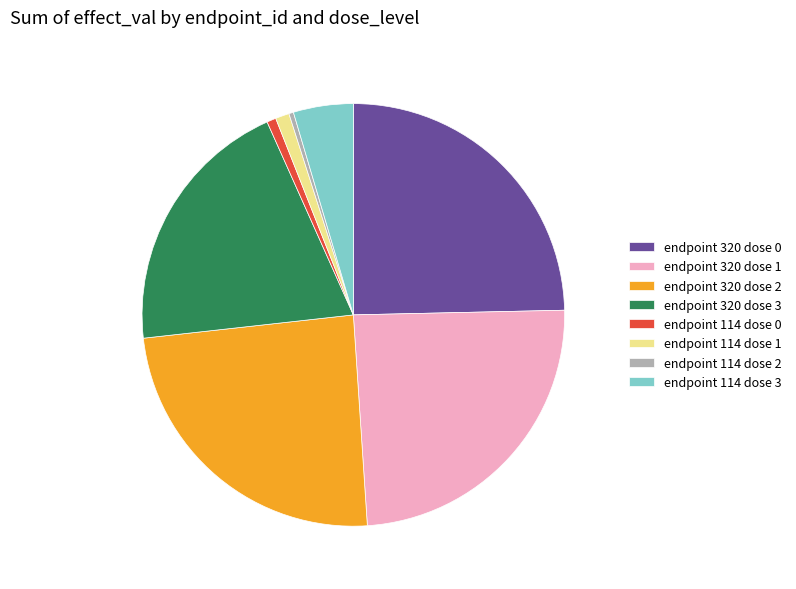

Between endpoint 114 dose 1 and endpoint 320 dose 3, which is larger?

endpoint 320 dose 3